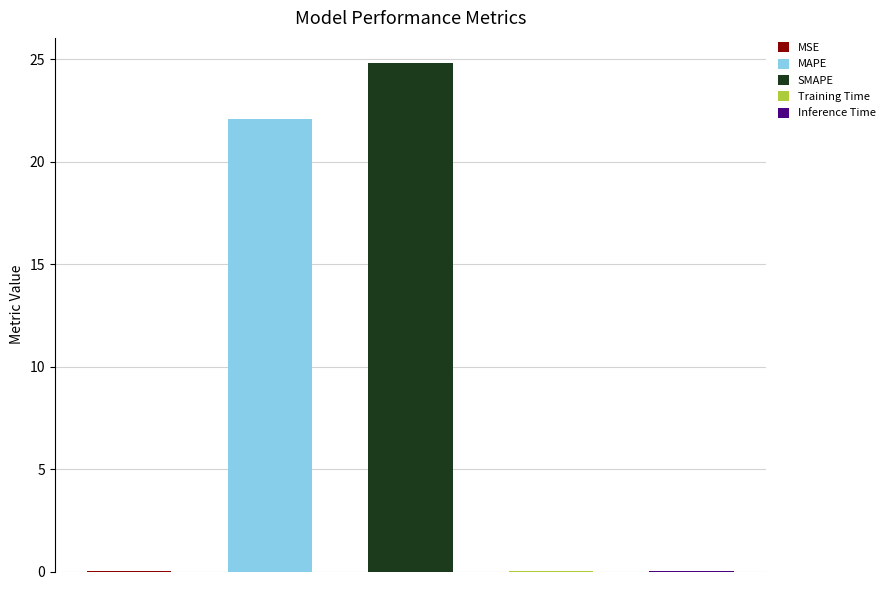

Does the chart contain any negative values?

No